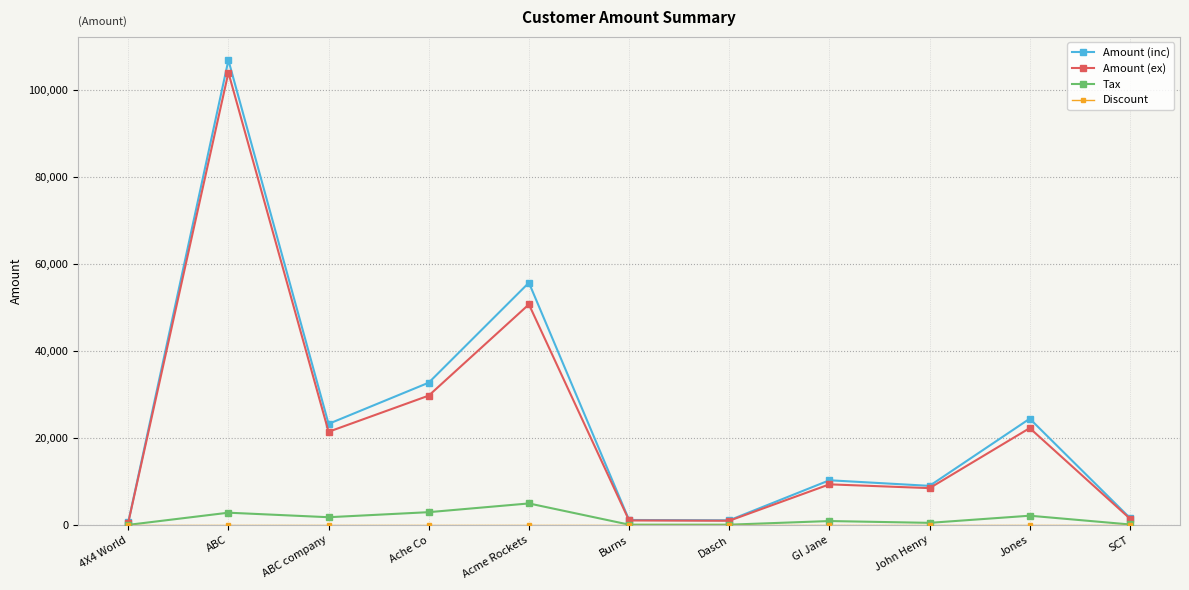

Is the value of Amount (inc) at ABC greater than the value of Amount (ex) at 4X4 World?

Yes